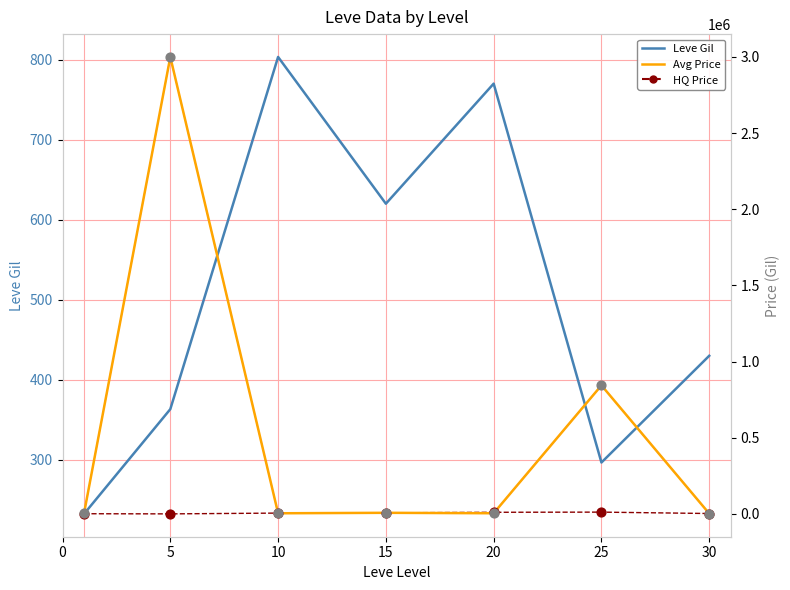

At which category is the sum across all series the highest?

5